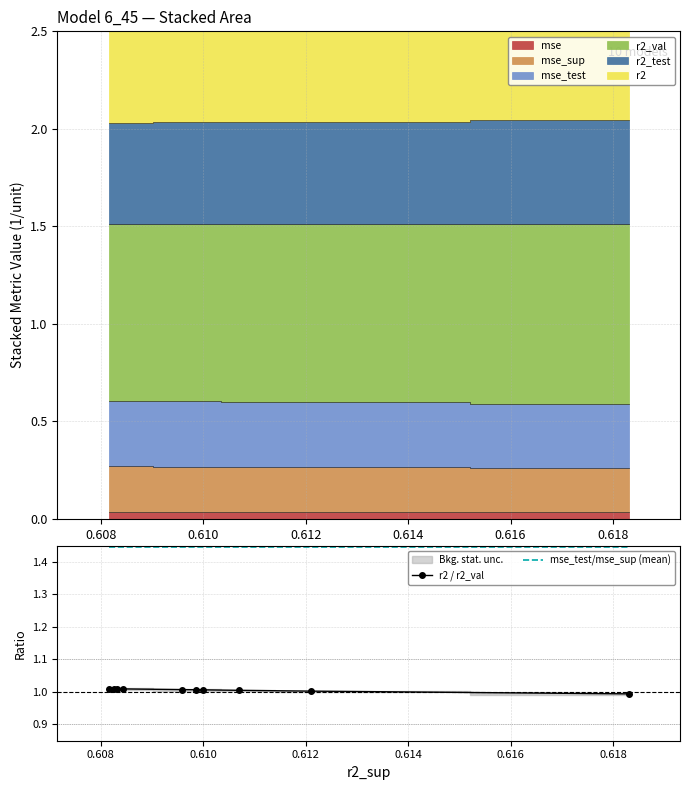

True or false: mse_test/mse_sup (mean) and r2 / r2_val cross at least once.

False